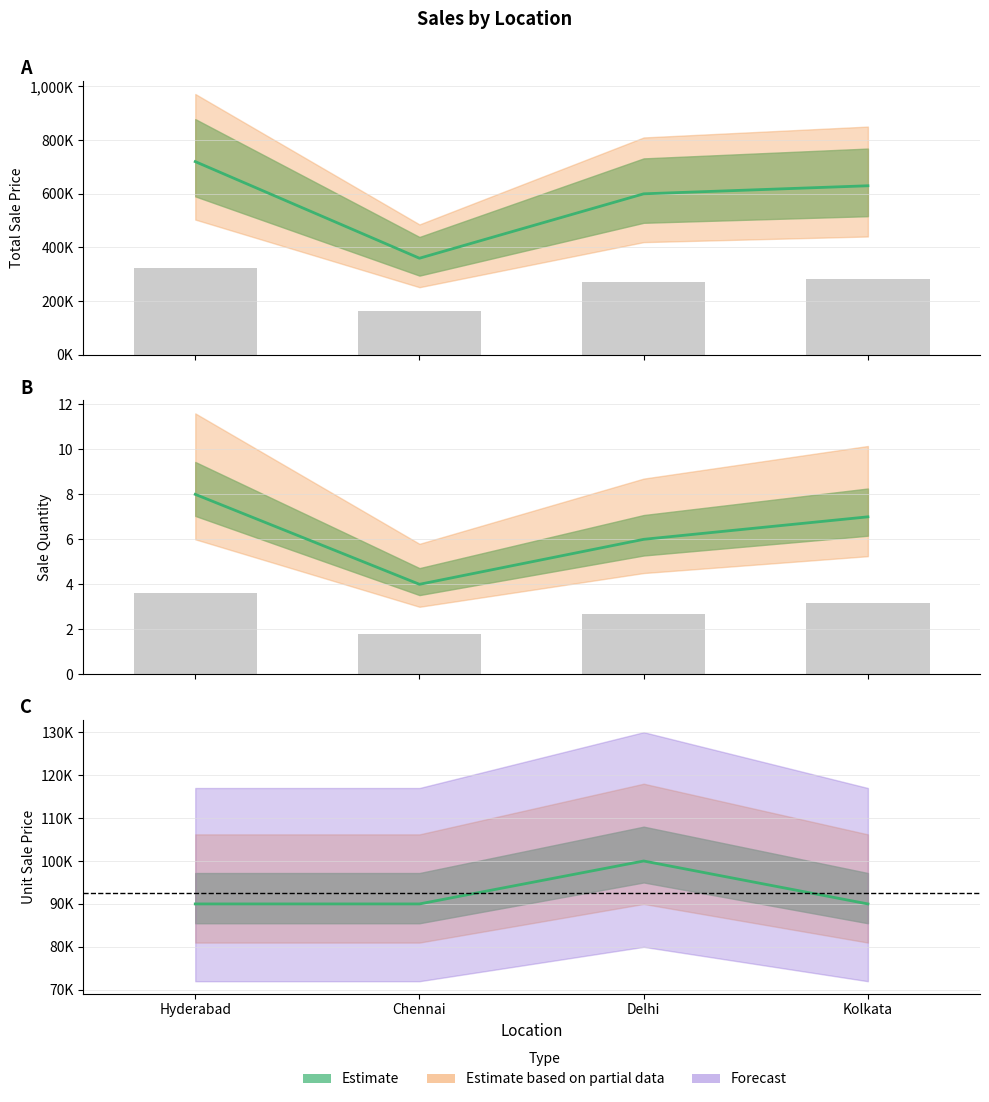

At which label is the value closest to 2?

Chennai